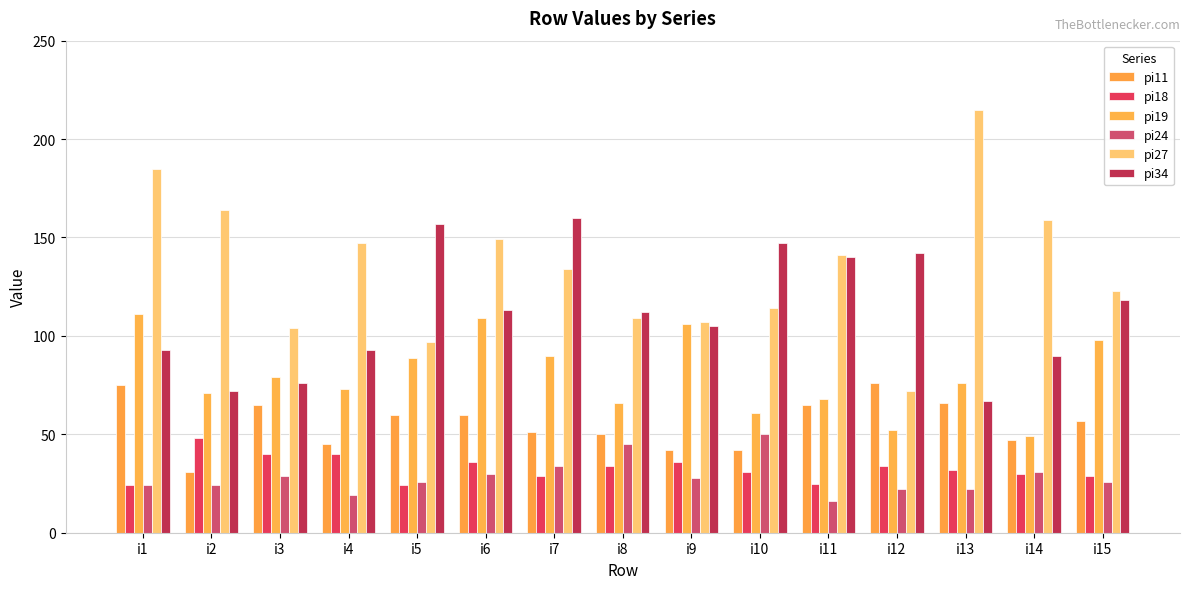

At which label does pi19 first exceed 76?

i1